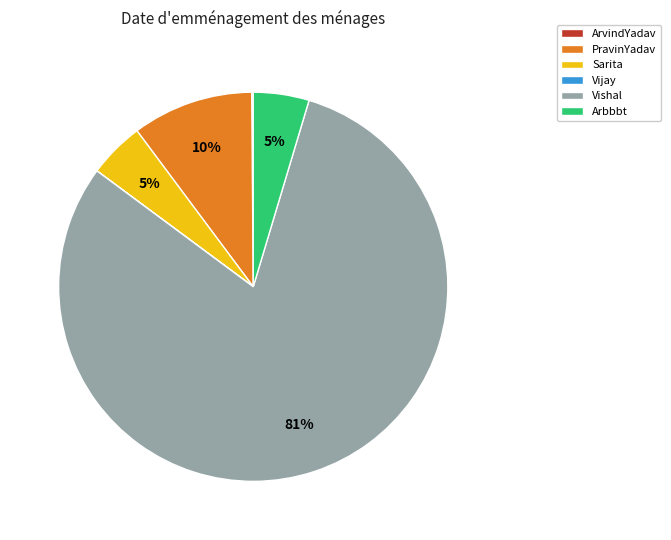

Which has a higher value, Arbbbt or PravinYadav?

PravinYadav